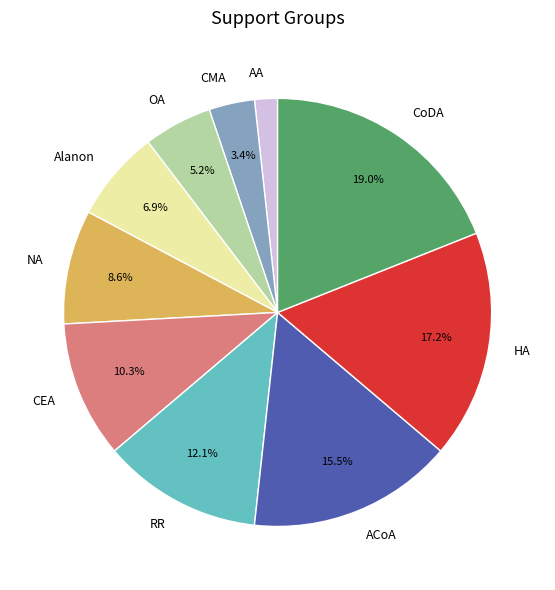

Which category has the biggest portion of the pie?

CoDA